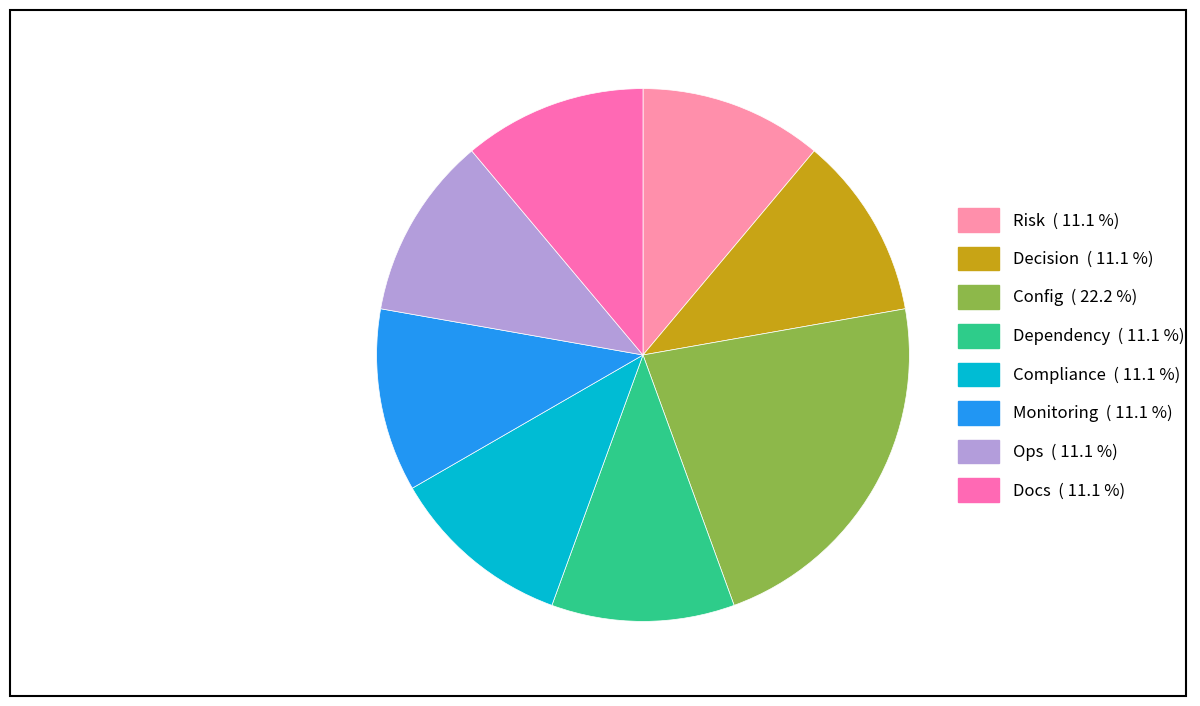

How many slices are in this pie chart?

8